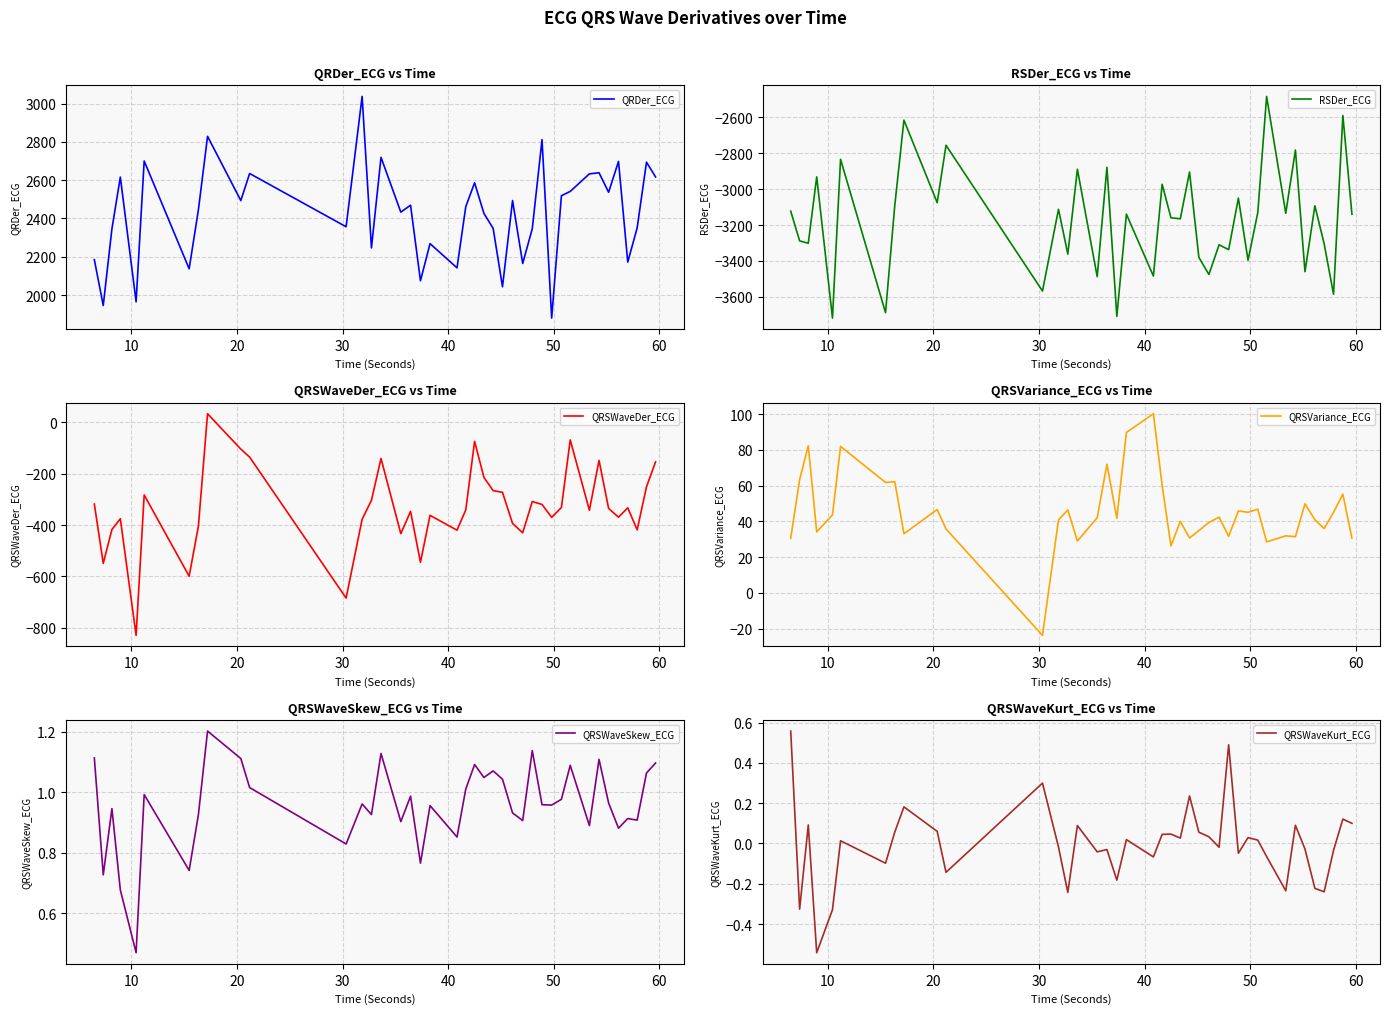

True or false: RSDer_ECG has more than 0 points higher than both neighbors.

True